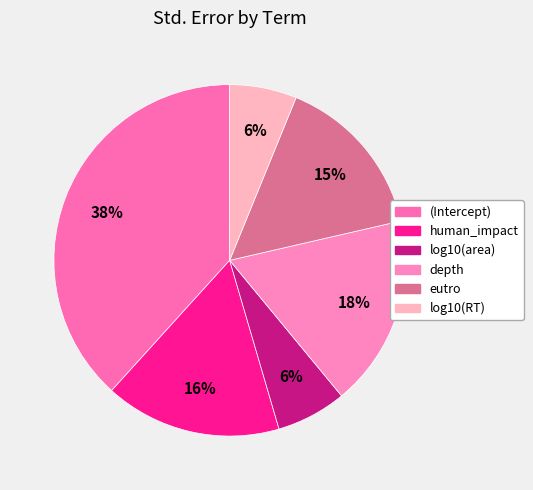

Which category has the smallest portion of the pie?

log10(RT)